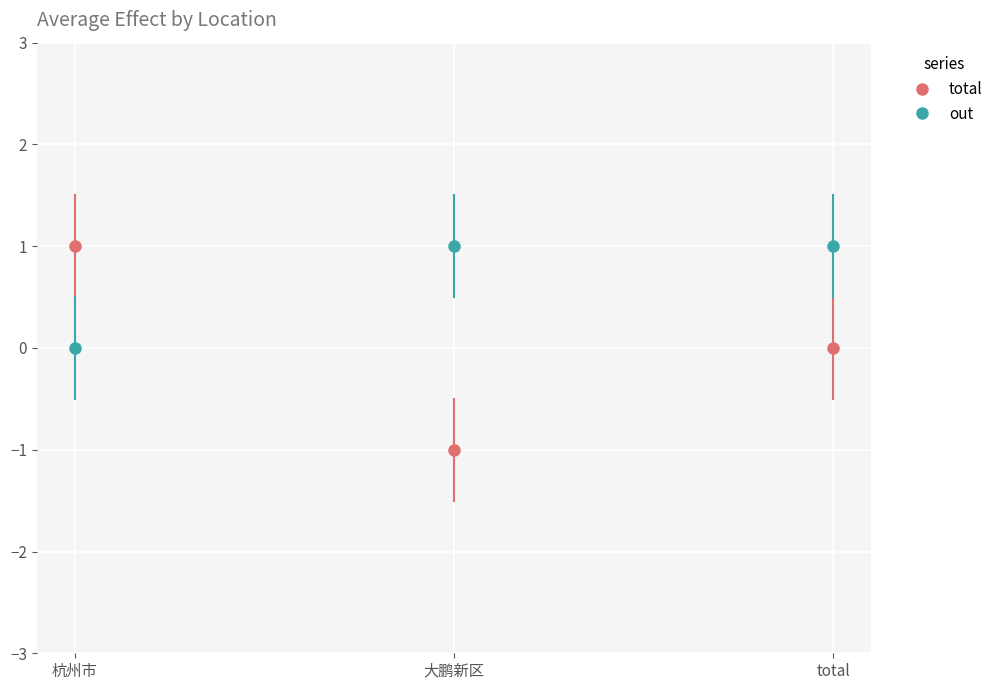

The value of total at 杭州市 is 2. True or false?

False